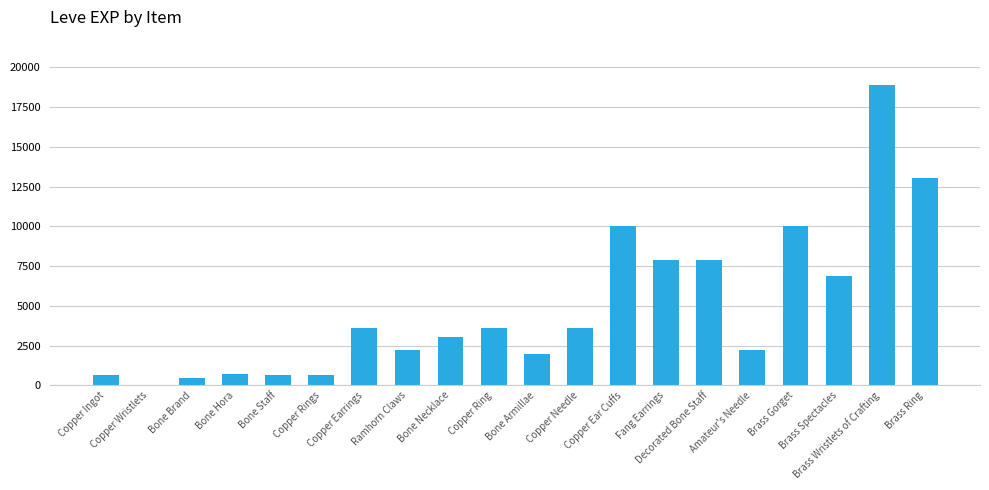

Reading right to left, what are all the values shown in this chart?

13040	18910	6880	9990	2230	7880	7880	9990	3600	1980	3600	3040	2230	3600	630	630	720	450	1	630